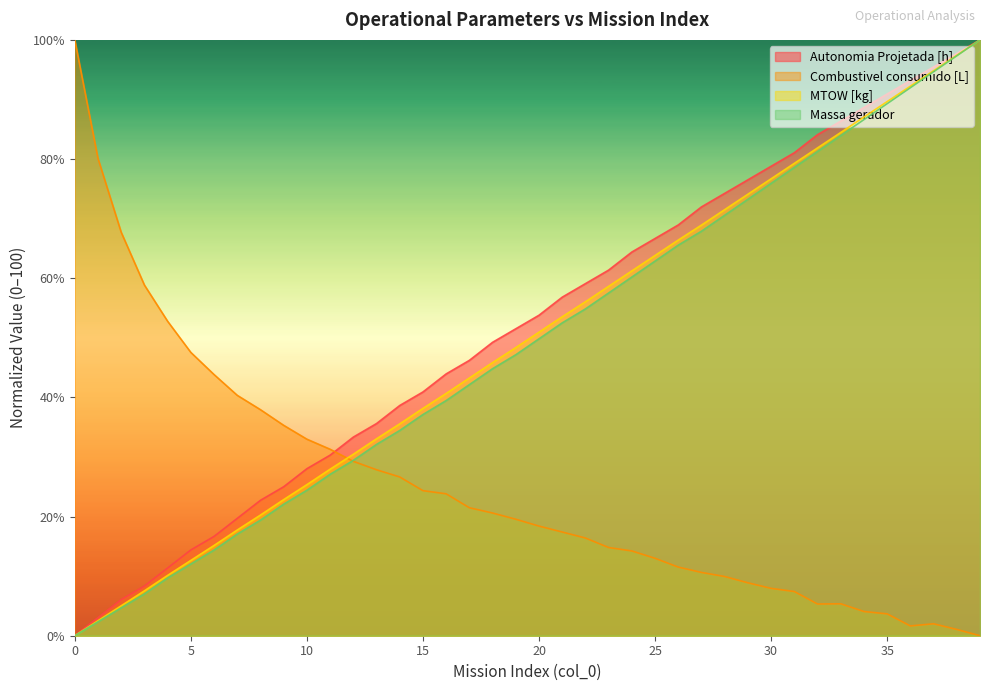

Count the number of data series in this chart.

4